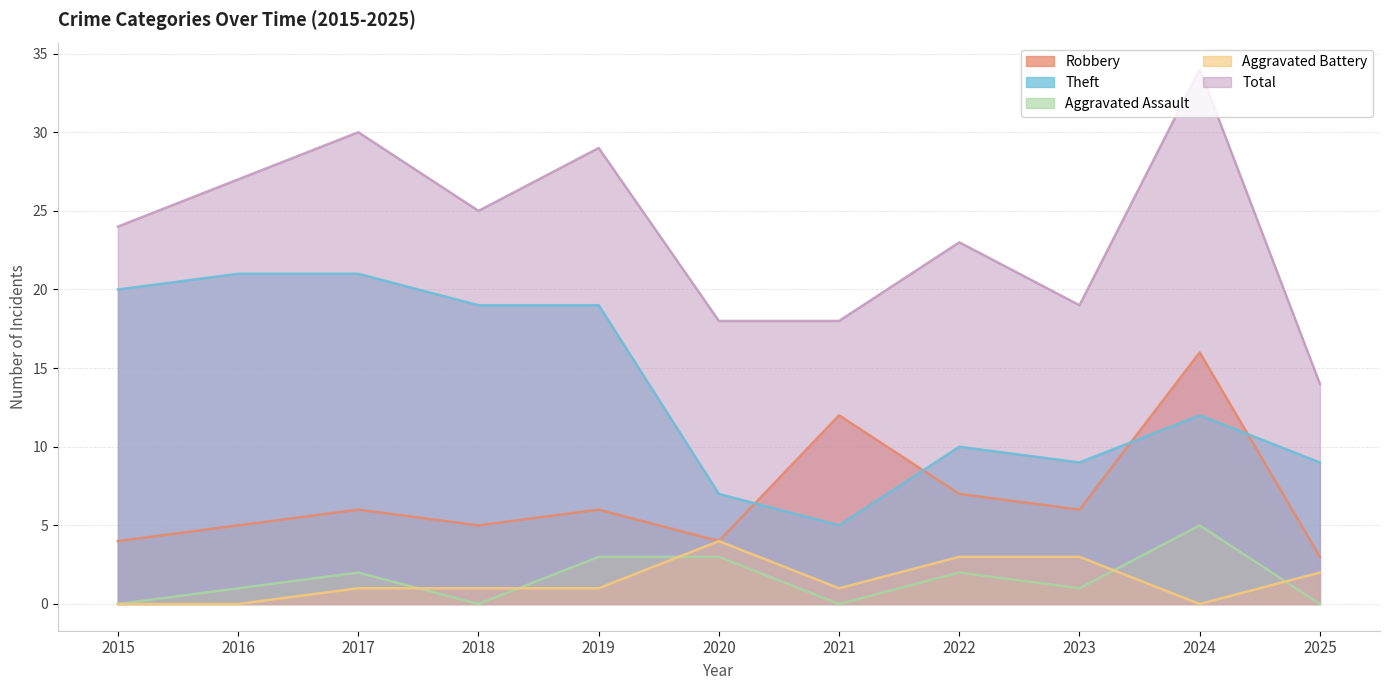

List the series in order of their peak value, highest first.

Total, Theft, Robbery, Aggravated Assault, Aggravated Battery